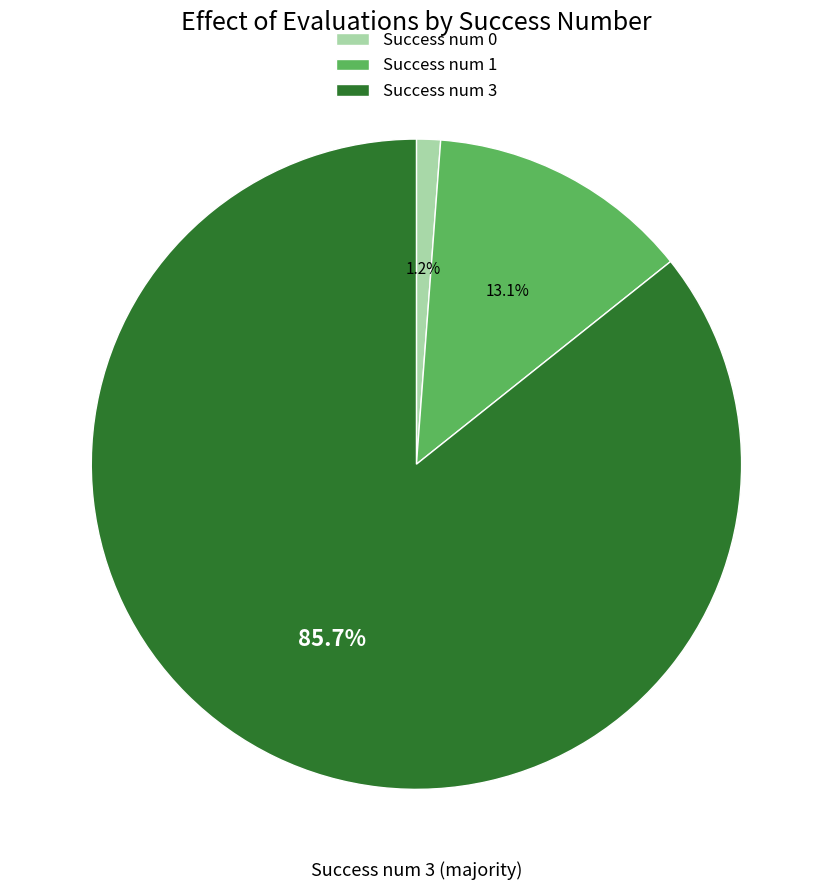

What percentage is NOT represented by Success num 0?

98.8%